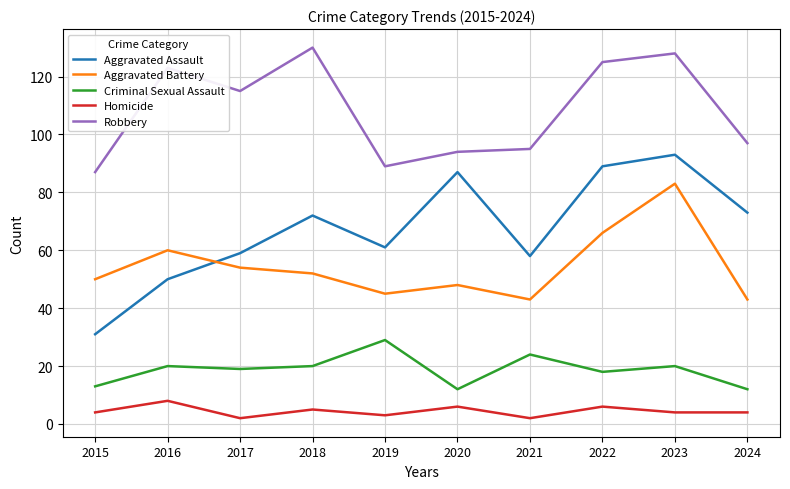

What is the maximum value shown in the chart?

130